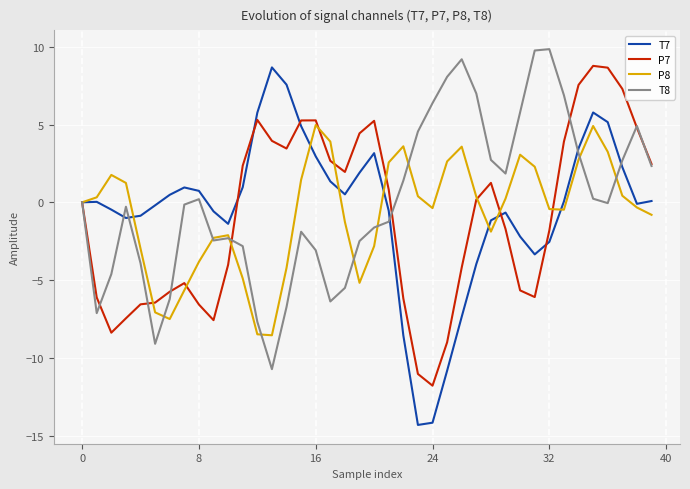

What is the minimum value for P7?

-11.8